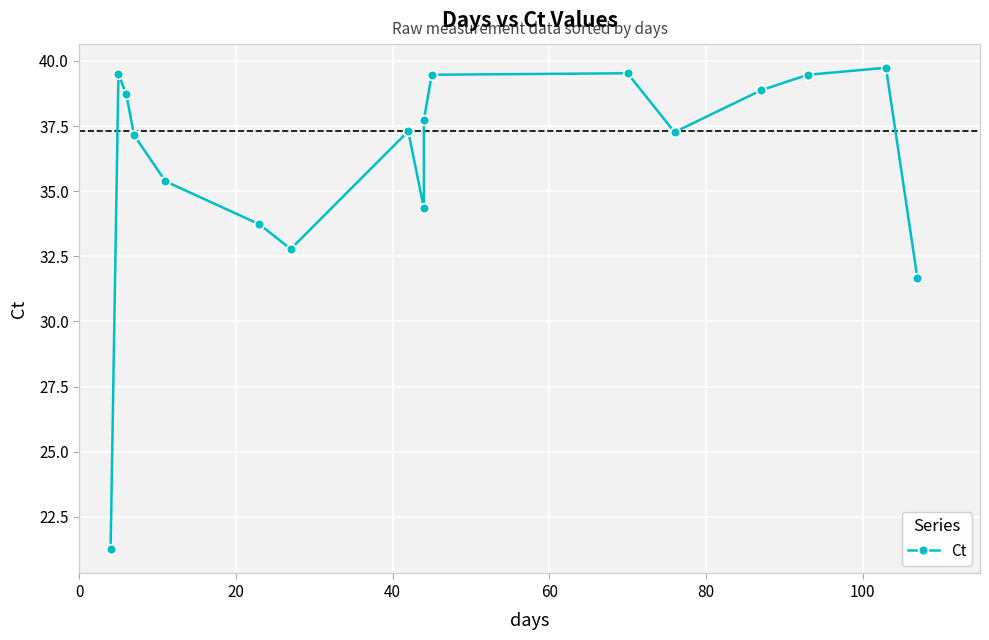

The value at 60 is 11.7. True or false?

False